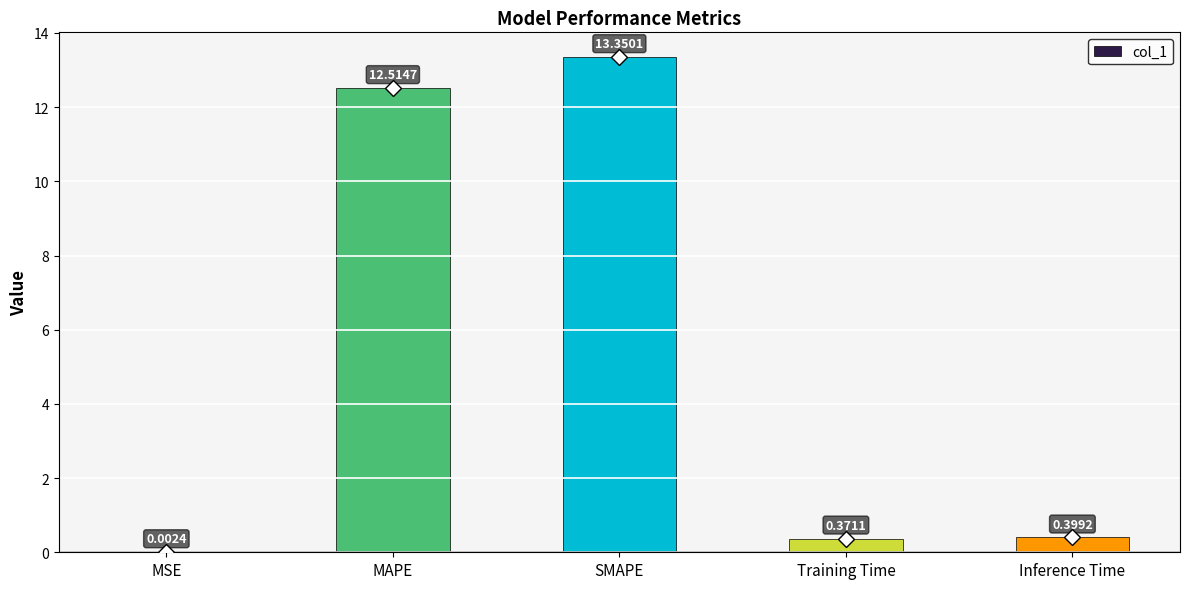

At which category does the chart reach its peak across all series?

SMAPE